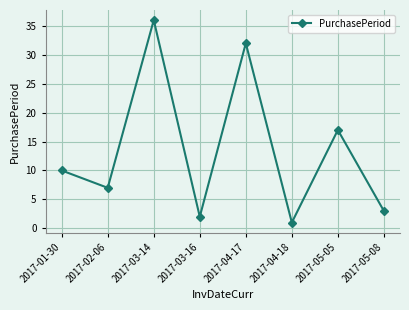

Reading right to left, transcribe all the data shown in this chart.

3	17	1	32	2	36	7	10